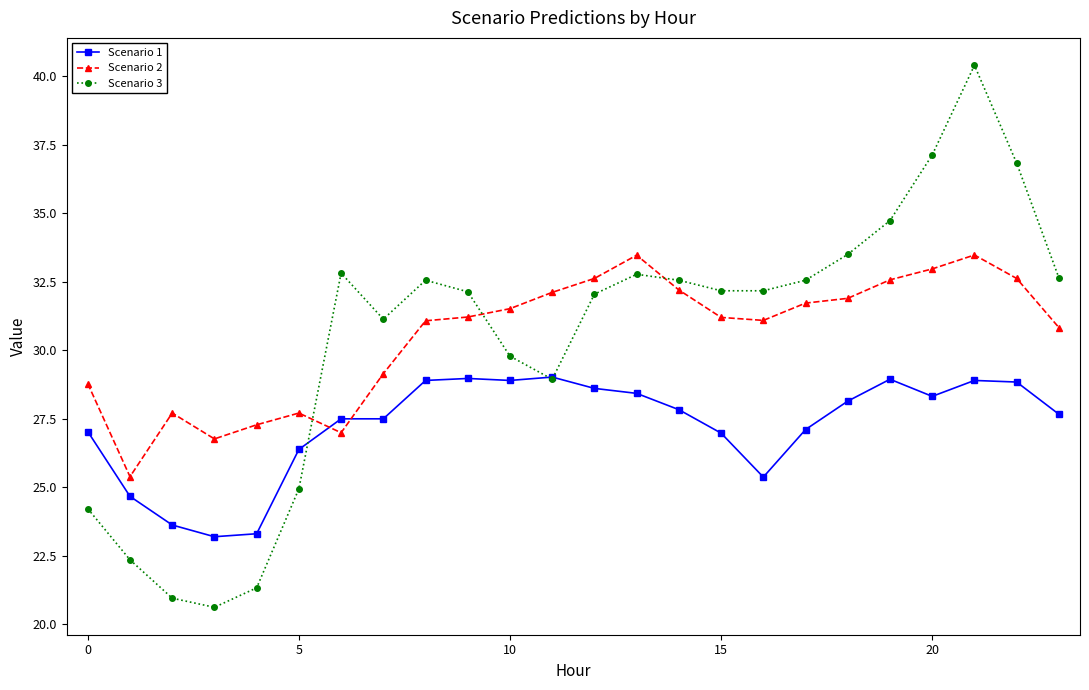

What is the value of the Scenario 2 point at the 4th from the left?

26.8